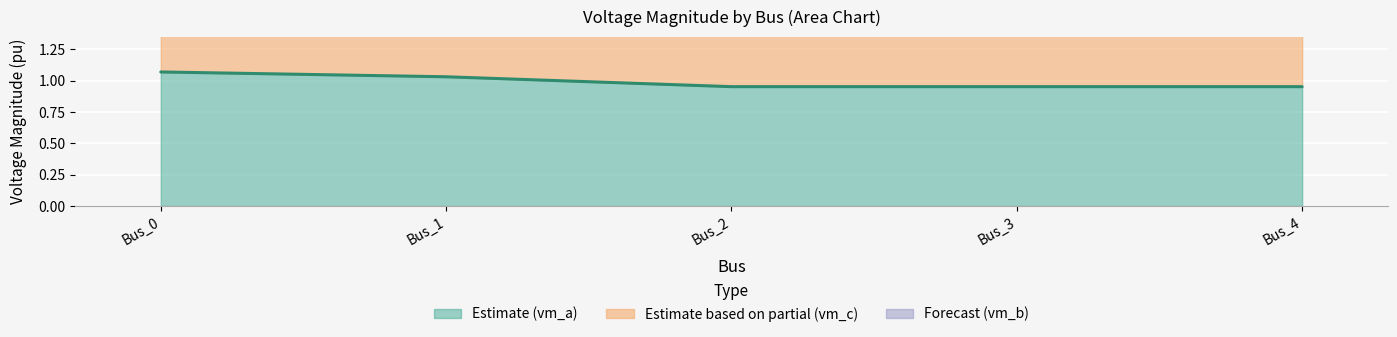

At how many categories does at least one series exceed 1?

5